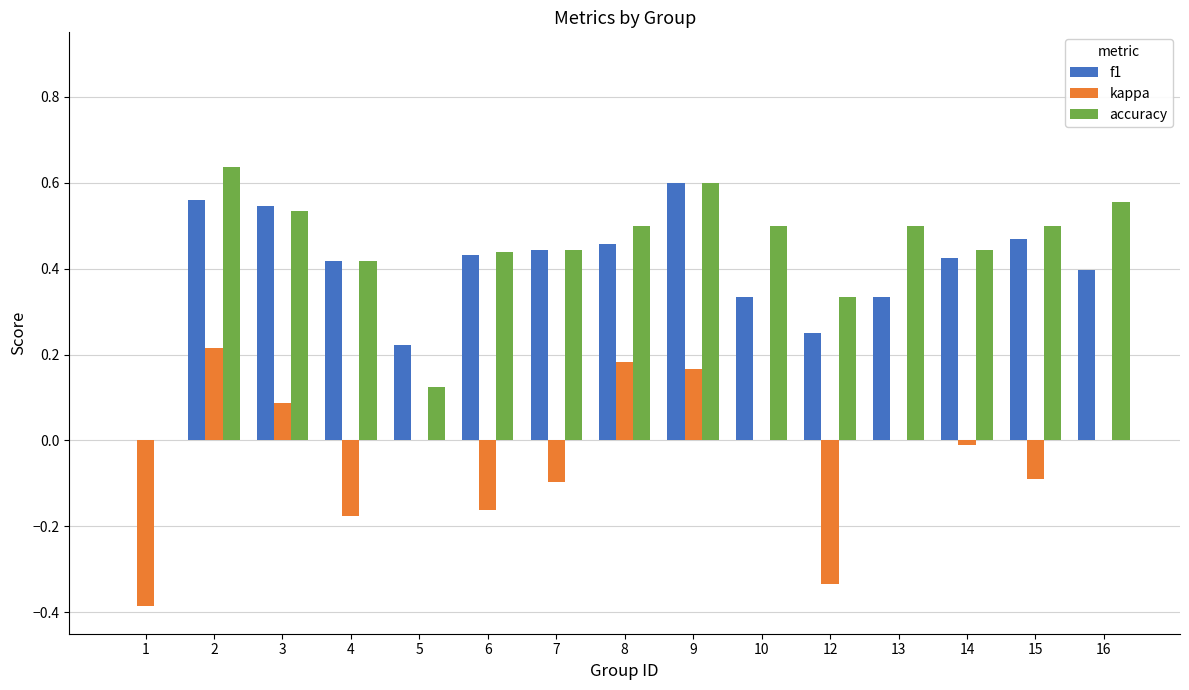

Count the number of categories in the chart.

15